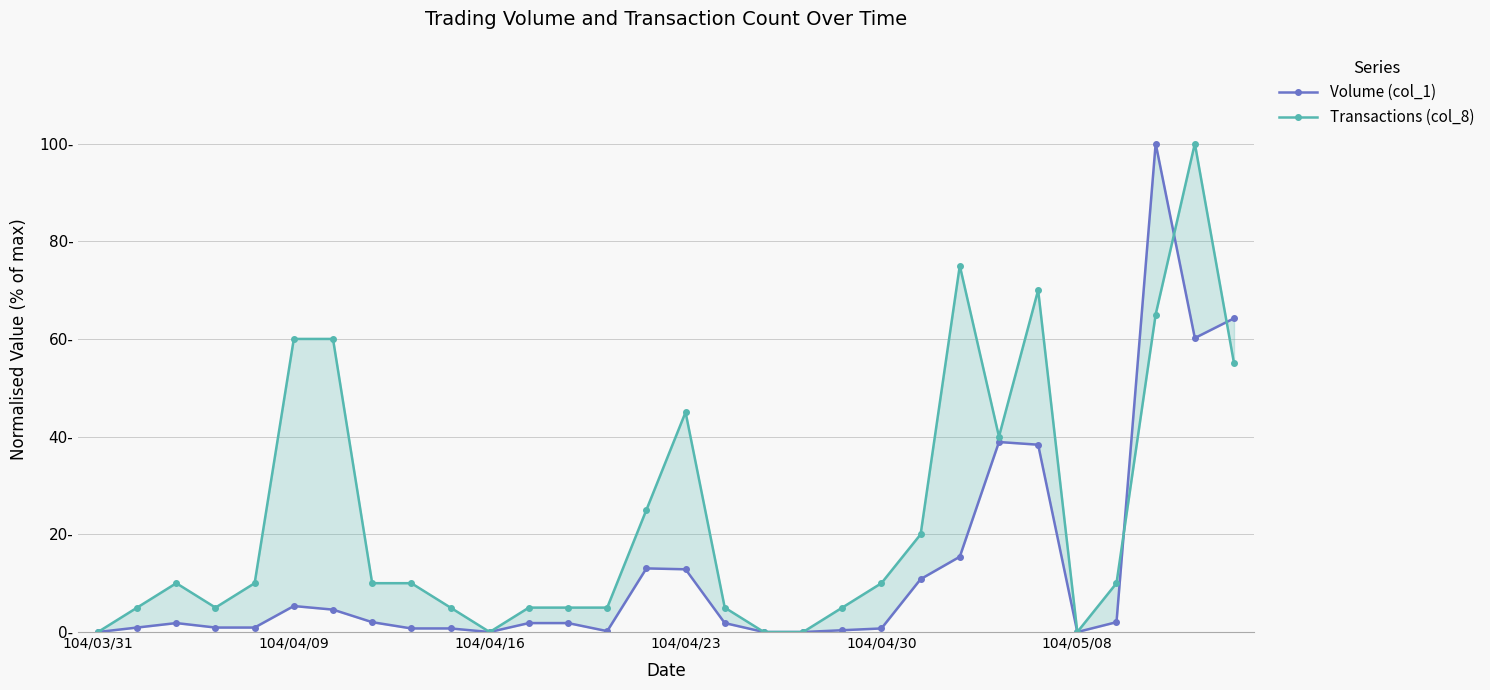

What is the difference between the second highest and second lowest values in the Volume (col_1) series?

64.2